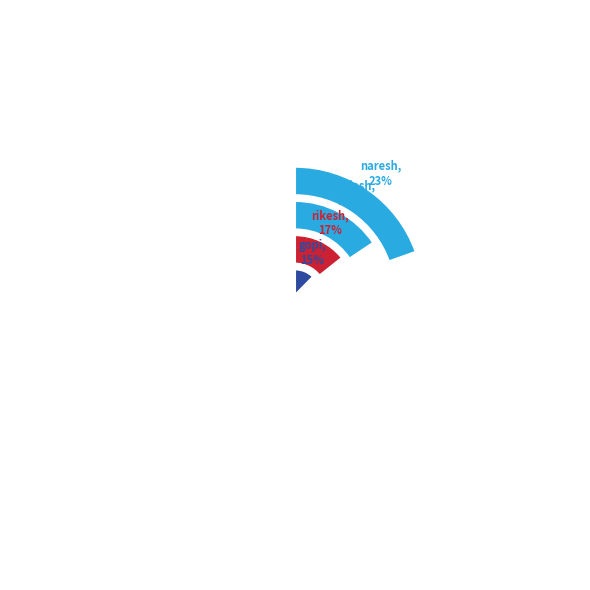

Is there a majority slice in this chart?

No